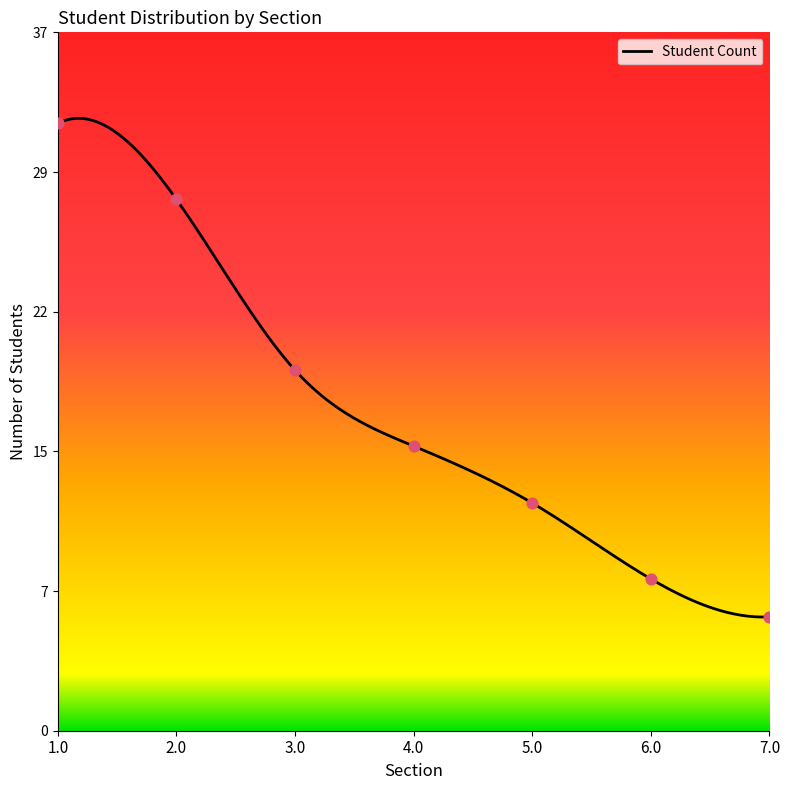

Approximately how many times larger is the value at 1.0 compared to 6.0?

4.0